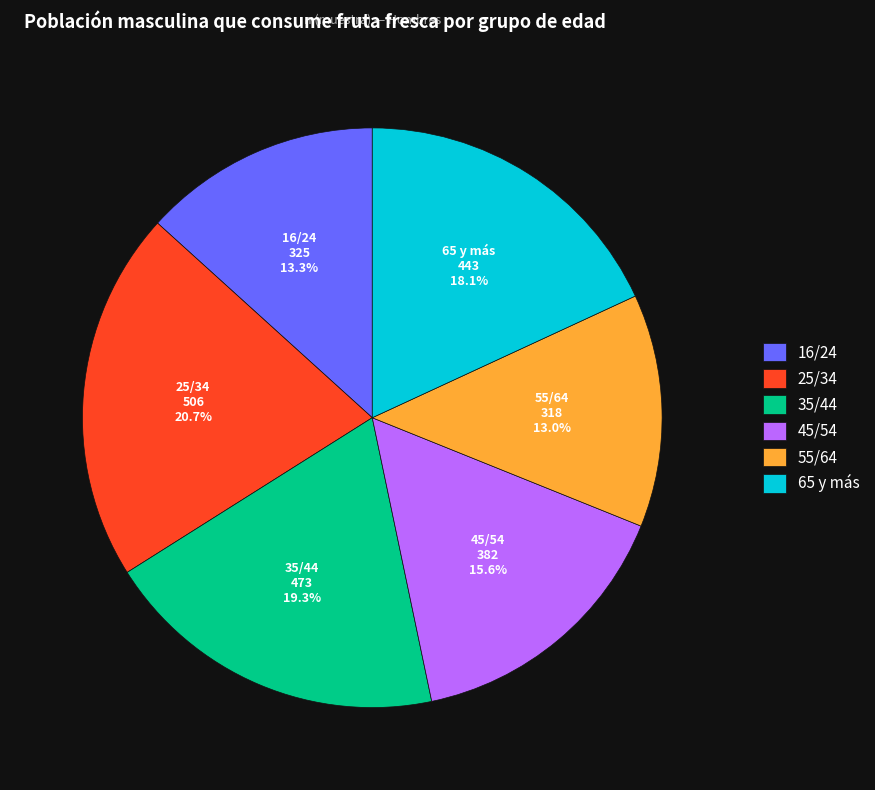

How many slices are in this pie chart?

6